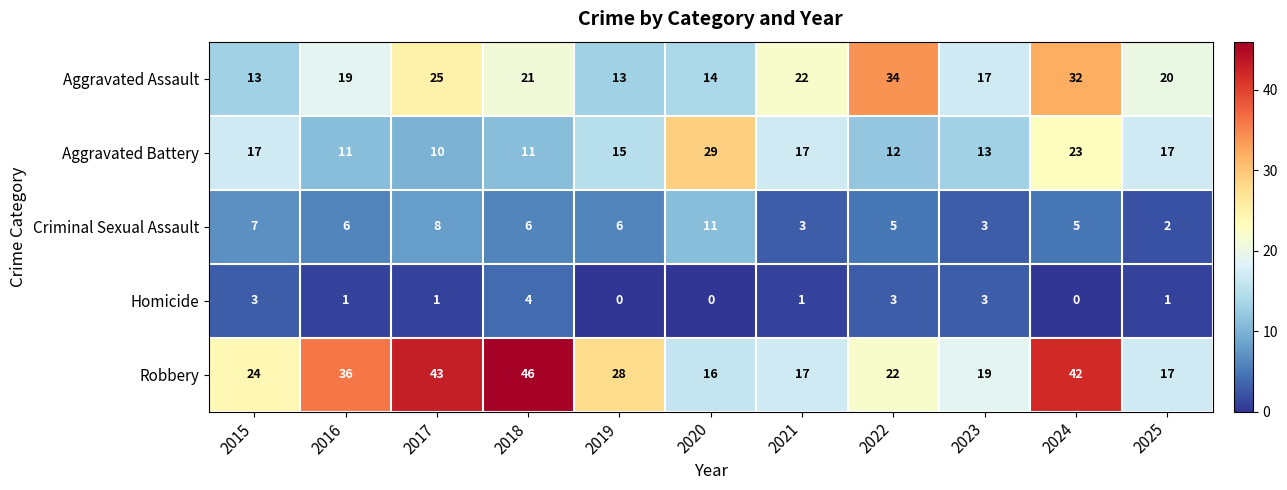

At which category is the sum across all series the highest?

2024